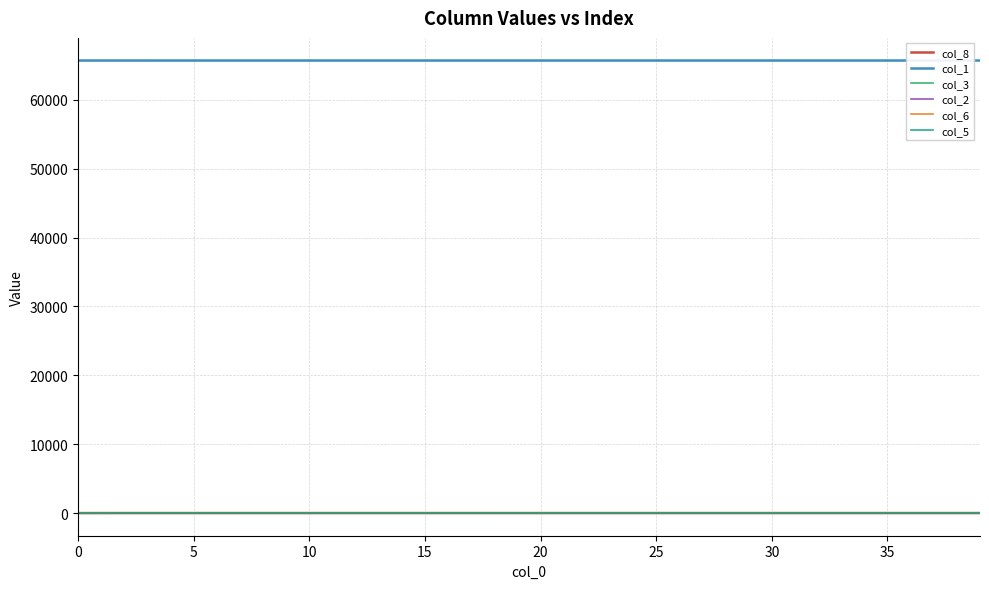

Which series has the largest total across all categories?

col_1